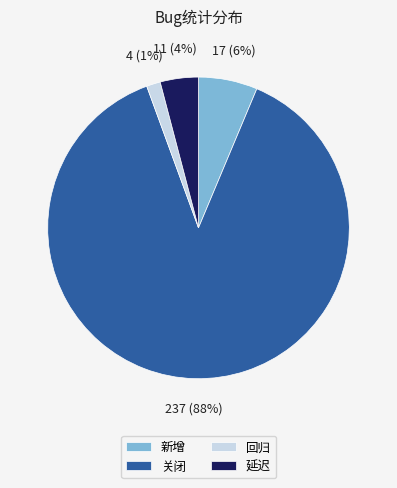

Rank the categories by value from lowest to highest.

回归, 延迟, 新增, 关闭